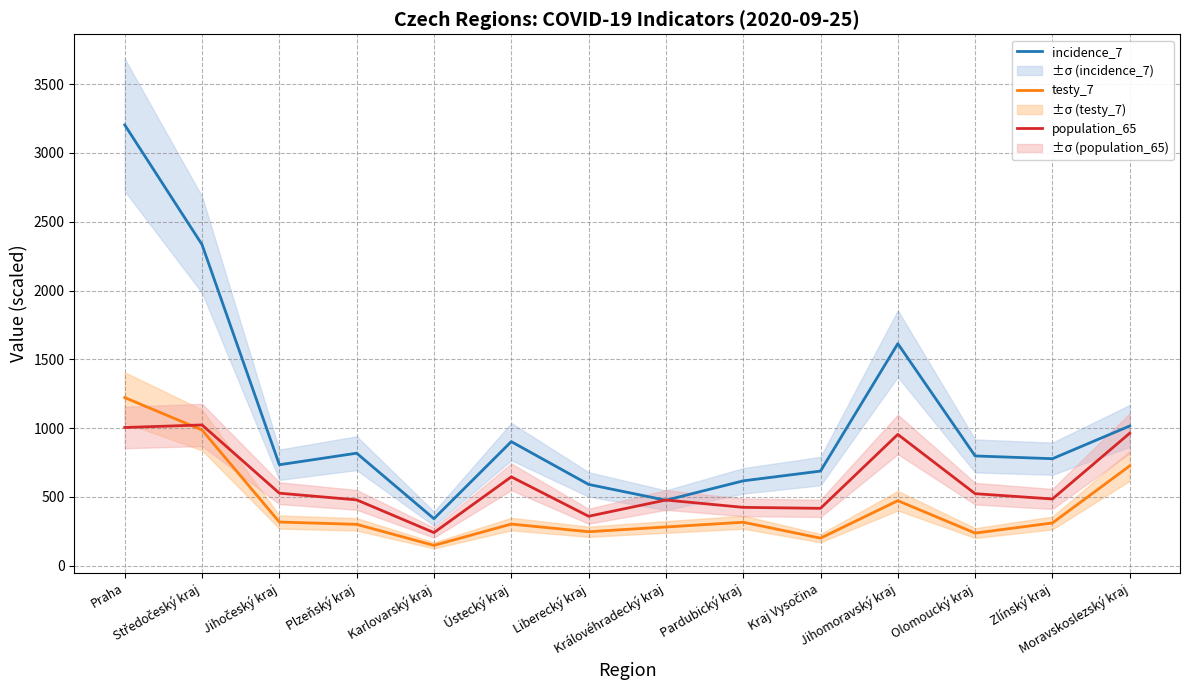

Rank the series at Liberecký kraj from highest to lowest value.

incidence_7, population_65, testy_7